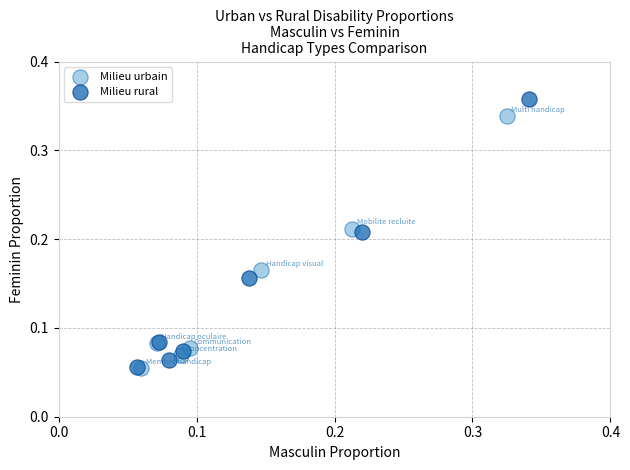

Which series has the largest Y range (max minus min)?

Milieu rural